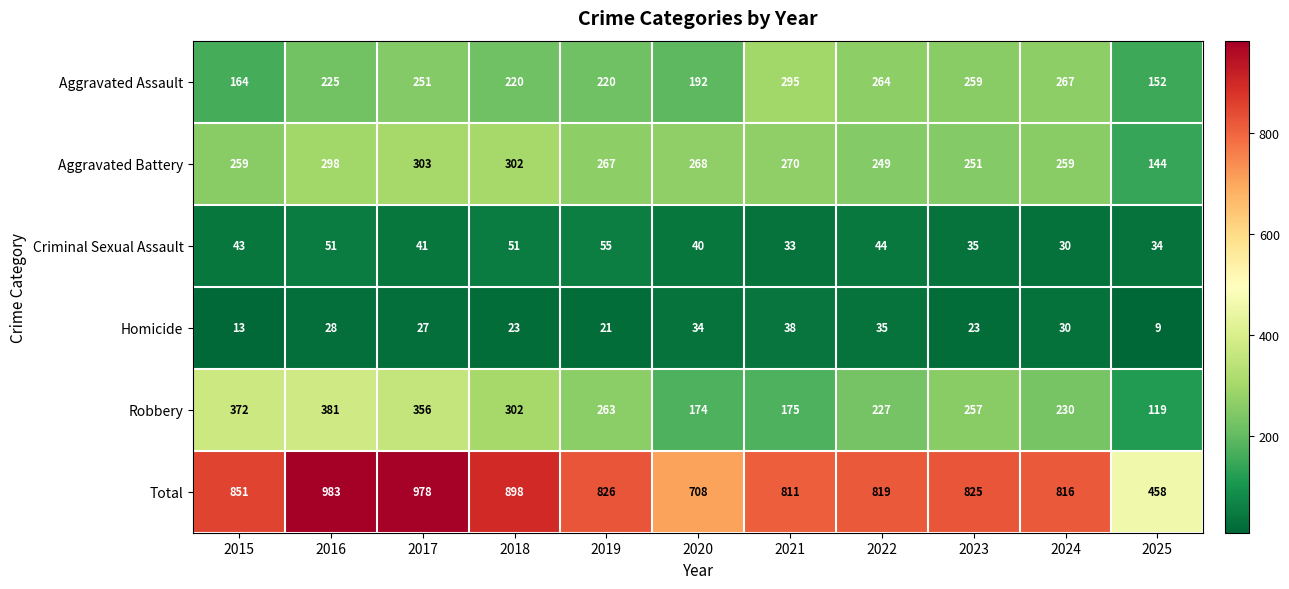

How many distinct data groups are displayed?

6